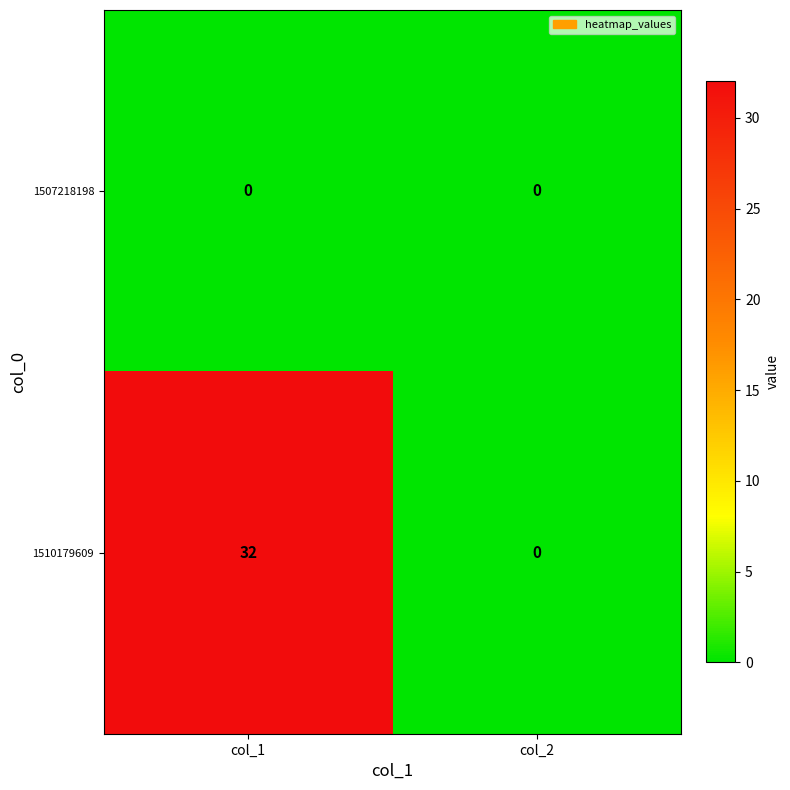

Which series has the largest range (max minus min)?

1510179609